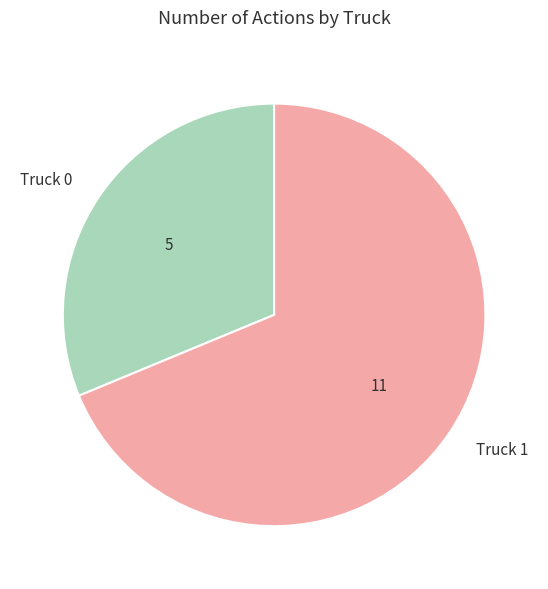

Combined, do Truck 0 and Truck 1 account for over 50%?

Yes